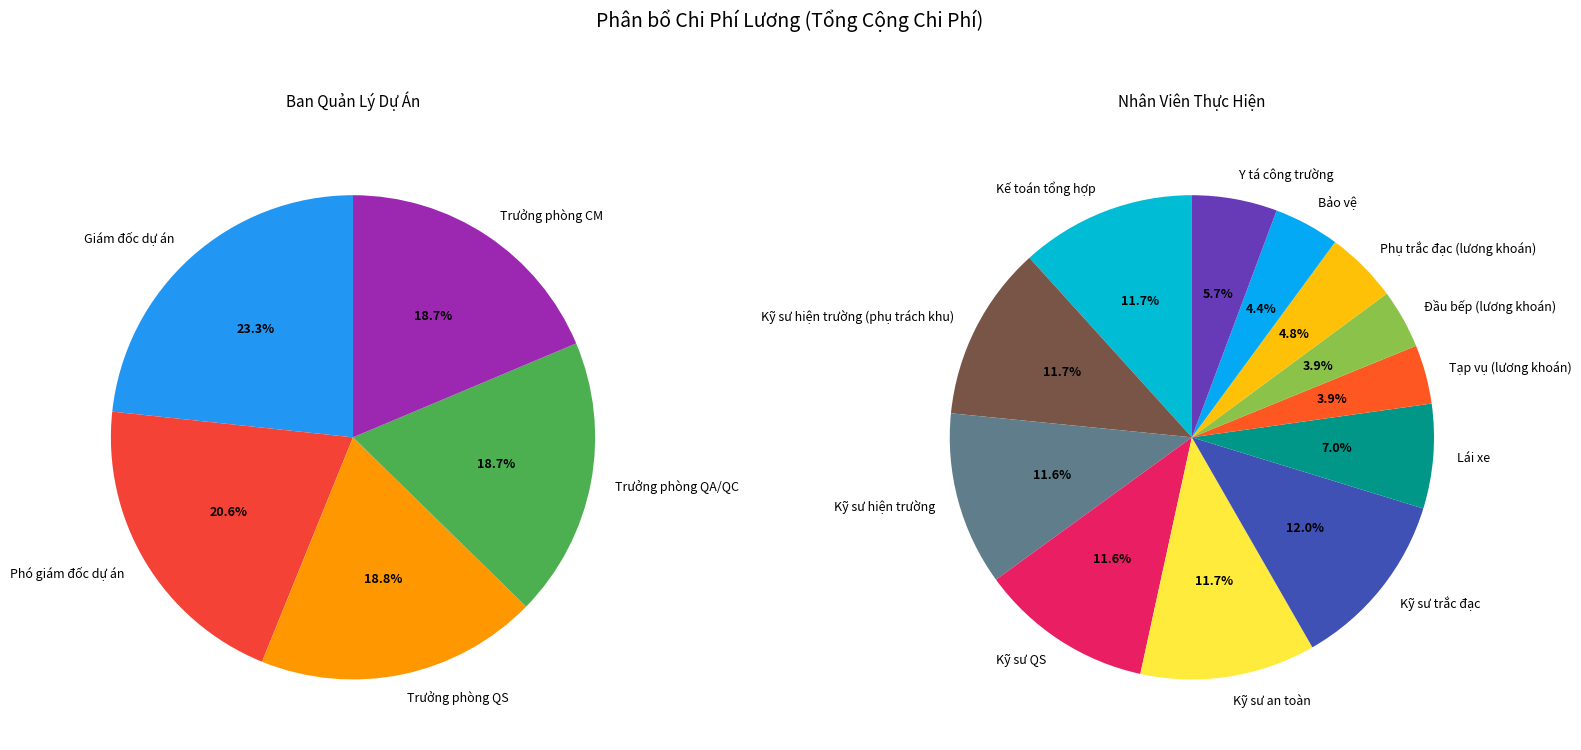

Count the number of slices in the pie.

17